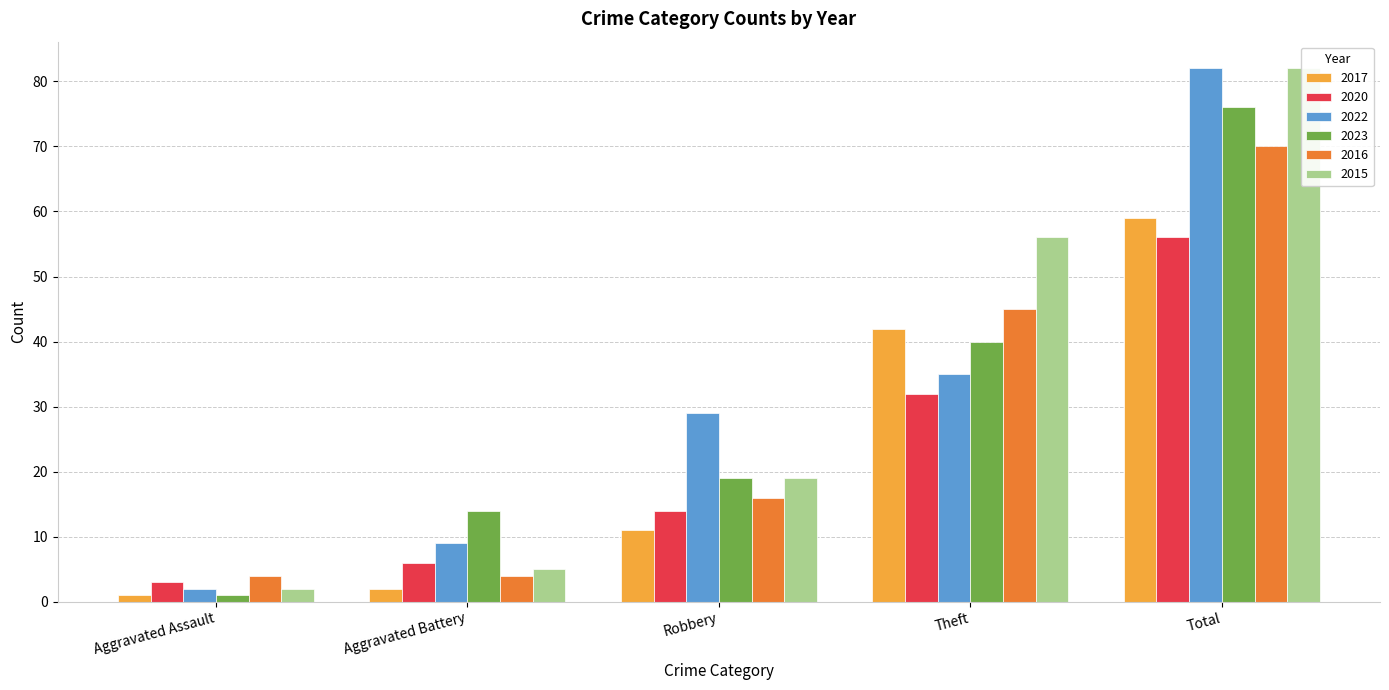

Rank the series at Theft from highest to lowest value.

2015, 2016, 2017, 2023, 2022, 2020